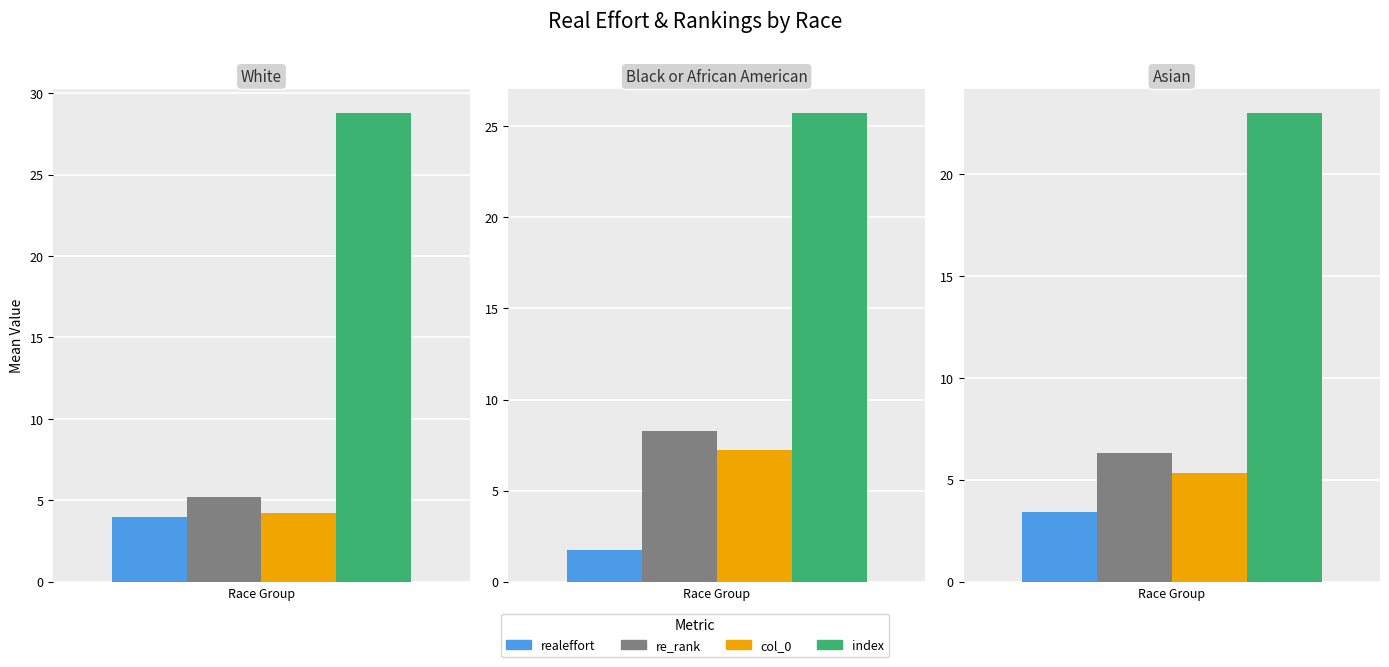

Is it true that col_0 equals 10.1 at 6?

False